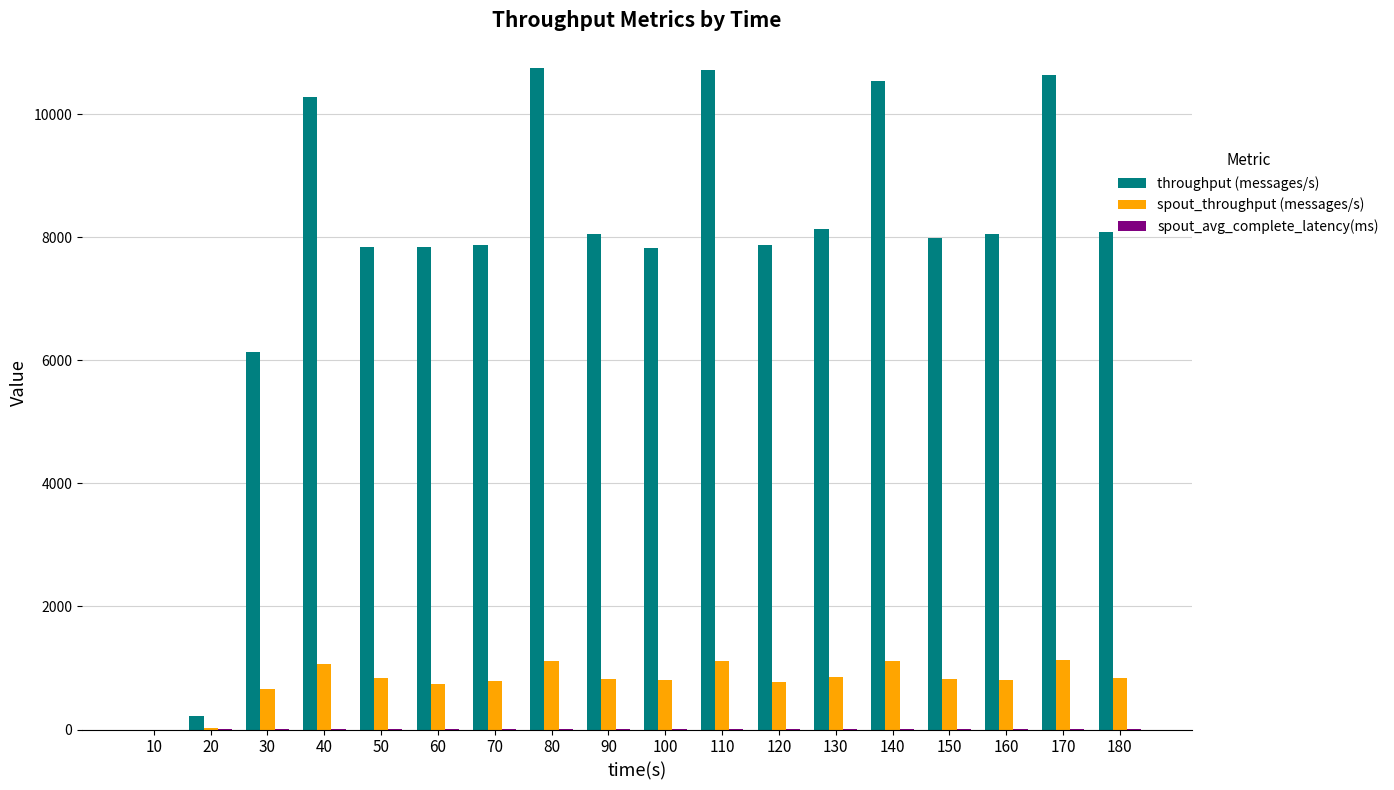

The value of throughput (messages/s) at 110 is 10719.0. True or false?

True